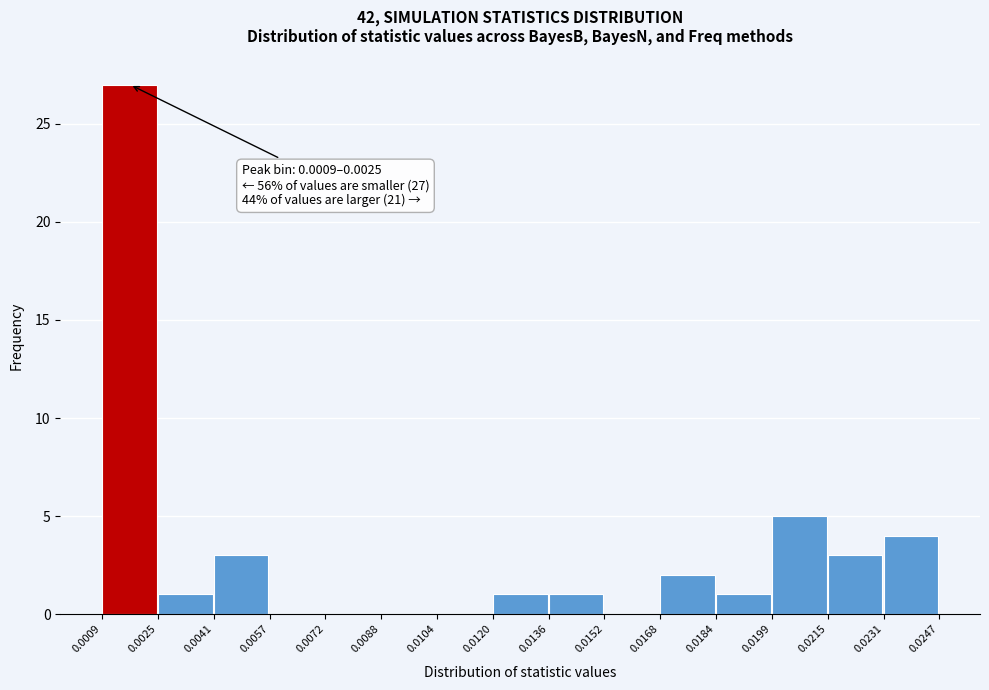

Over which range of the x-axis is the bar tallest?

0.0009 to 0.0025